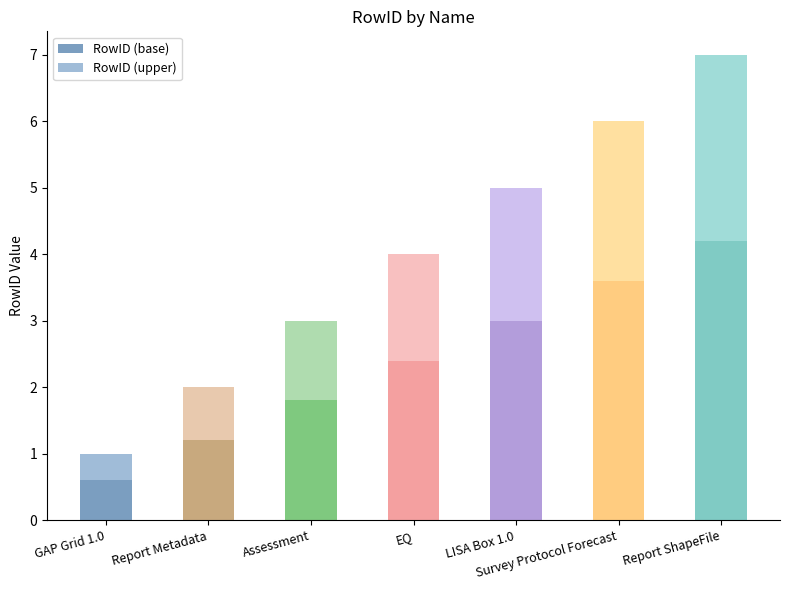

Which category has the highest value in the RowID (base) series?

Report ShapeFile